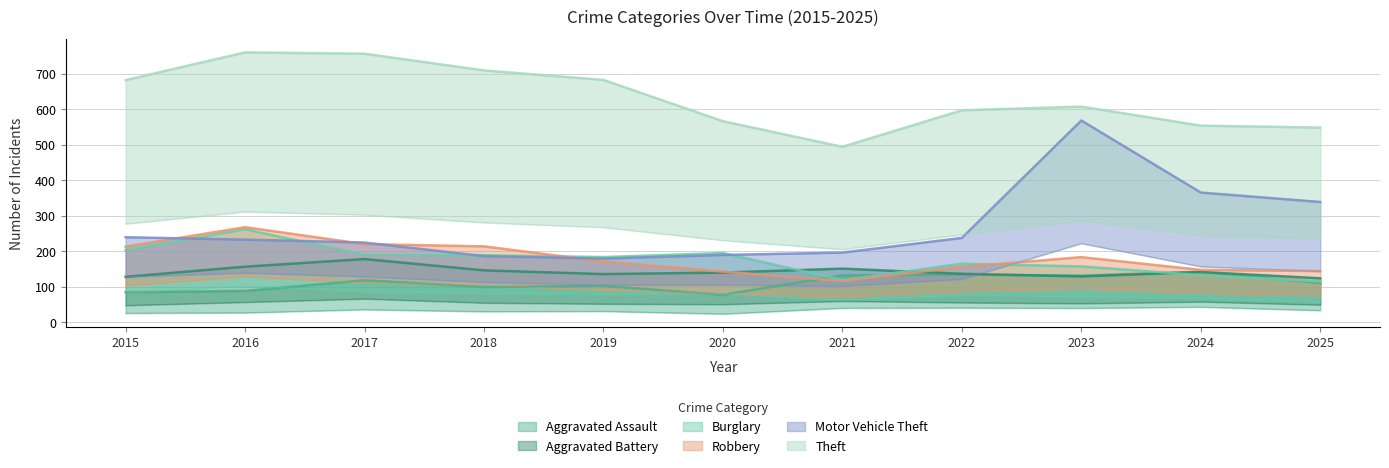

Which series has the largest range (max minus min)?

Motor Vehicle Theft